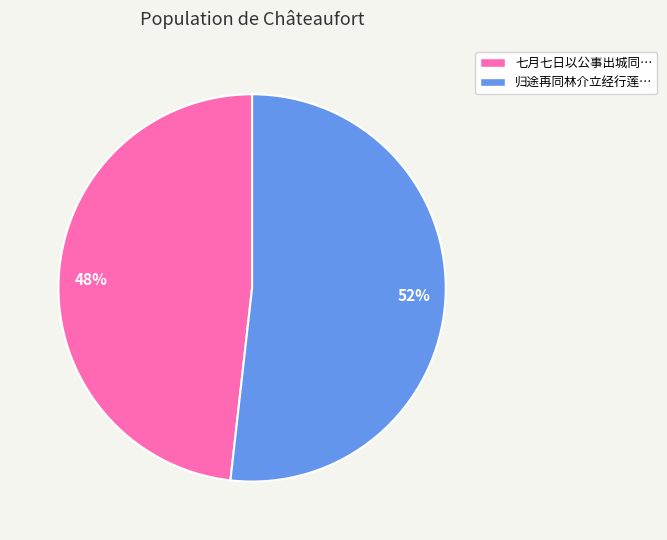

Is there any slice that represents more than half of the pie?

Yes